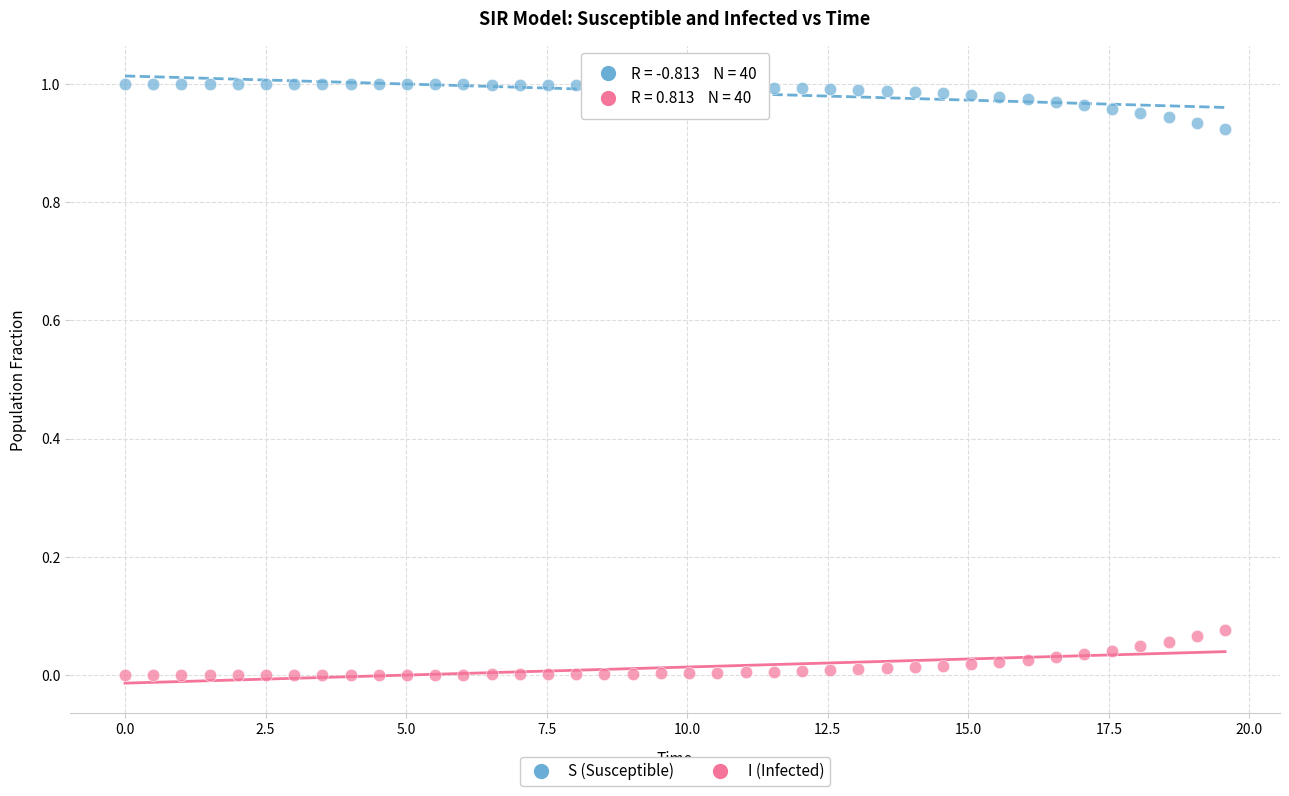

Which series contains the lowest Y value?

I (Infected)